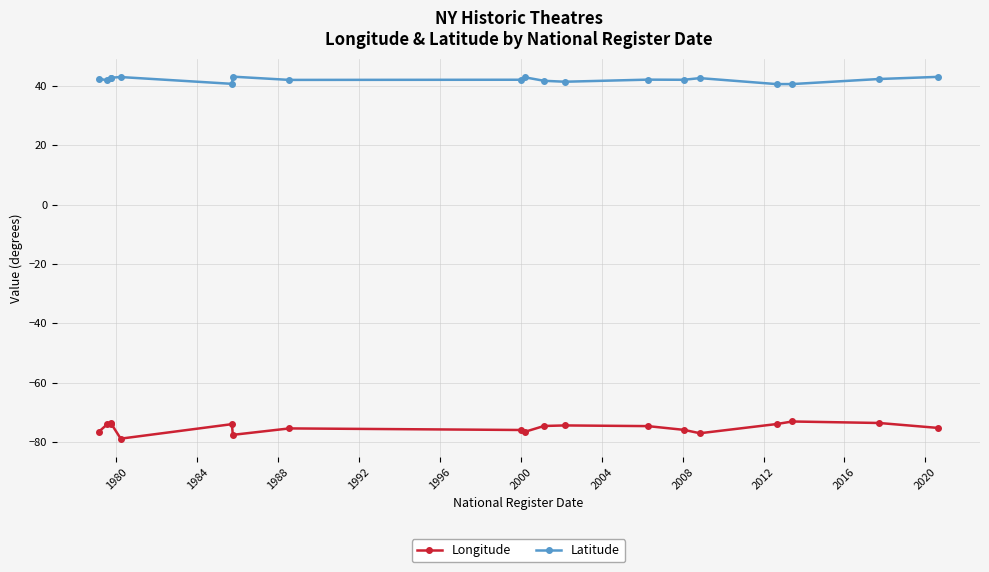

What is the highest value of the Longitude series?

-73.1